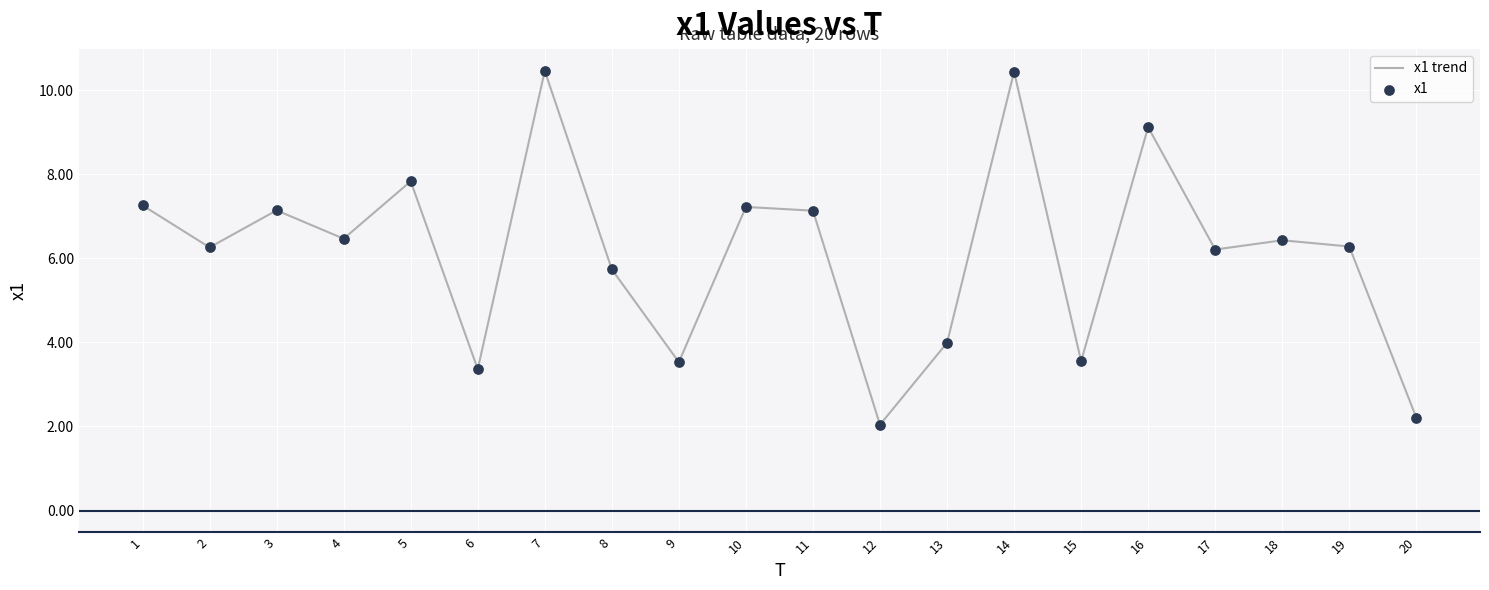

What is the difference between the values at 15 and 2?

2.7